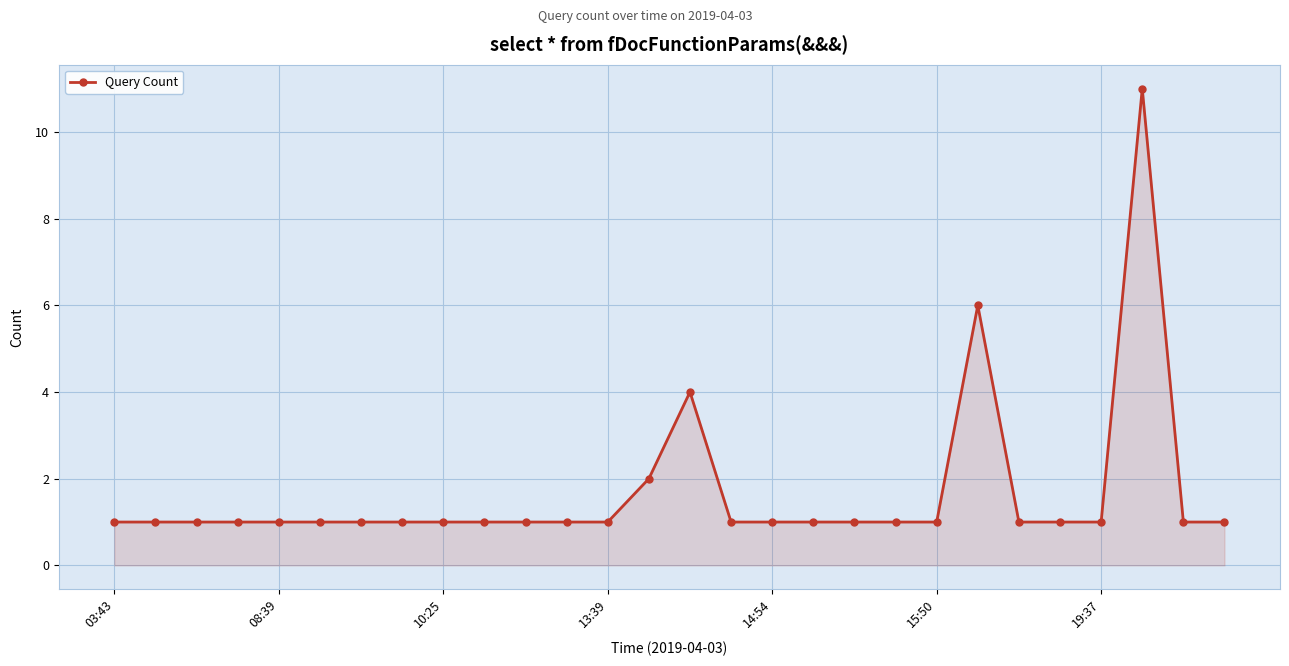

What is the sum of all values?

47